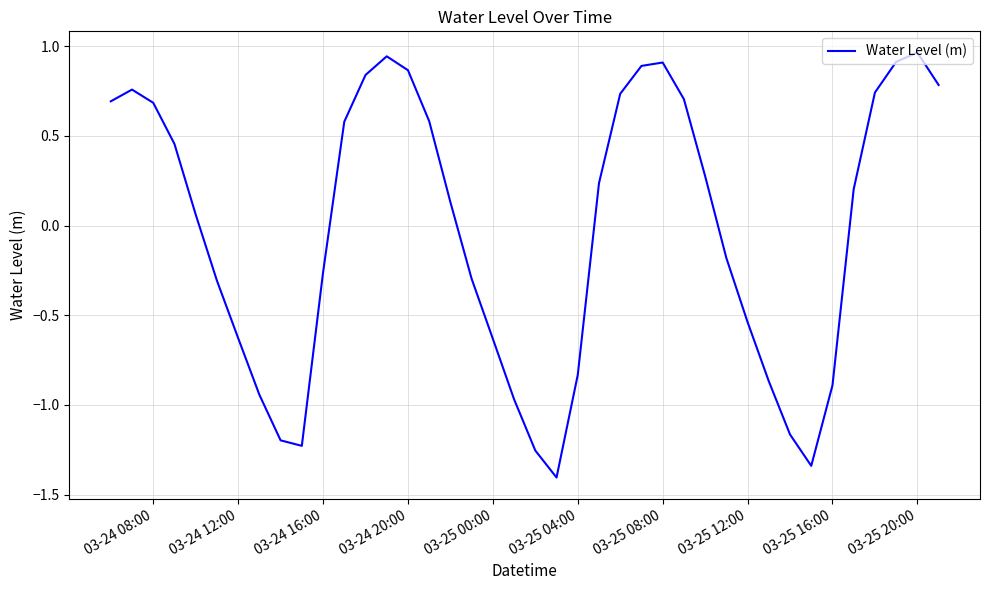

What is the smallest value displayed?

-1.4